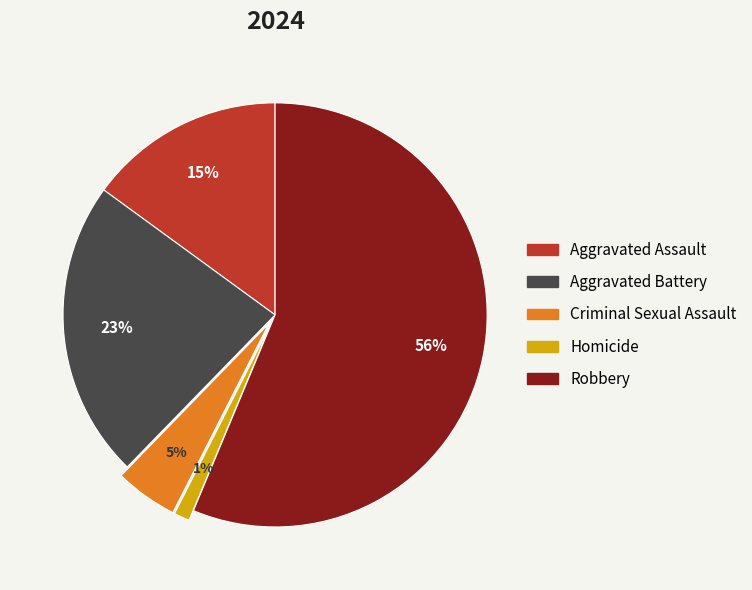

What is the smallest slice in the pie chart?

Homicide